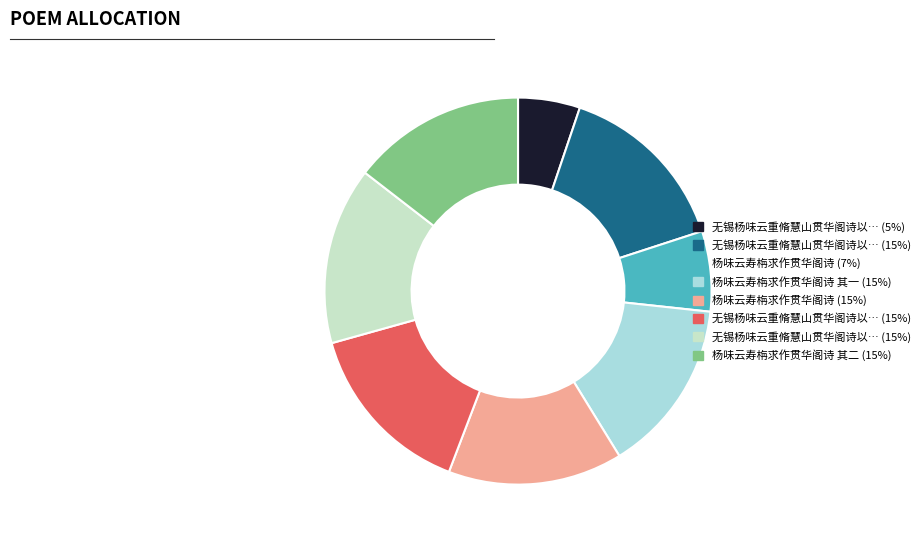

Does any single category account for the majority?

No